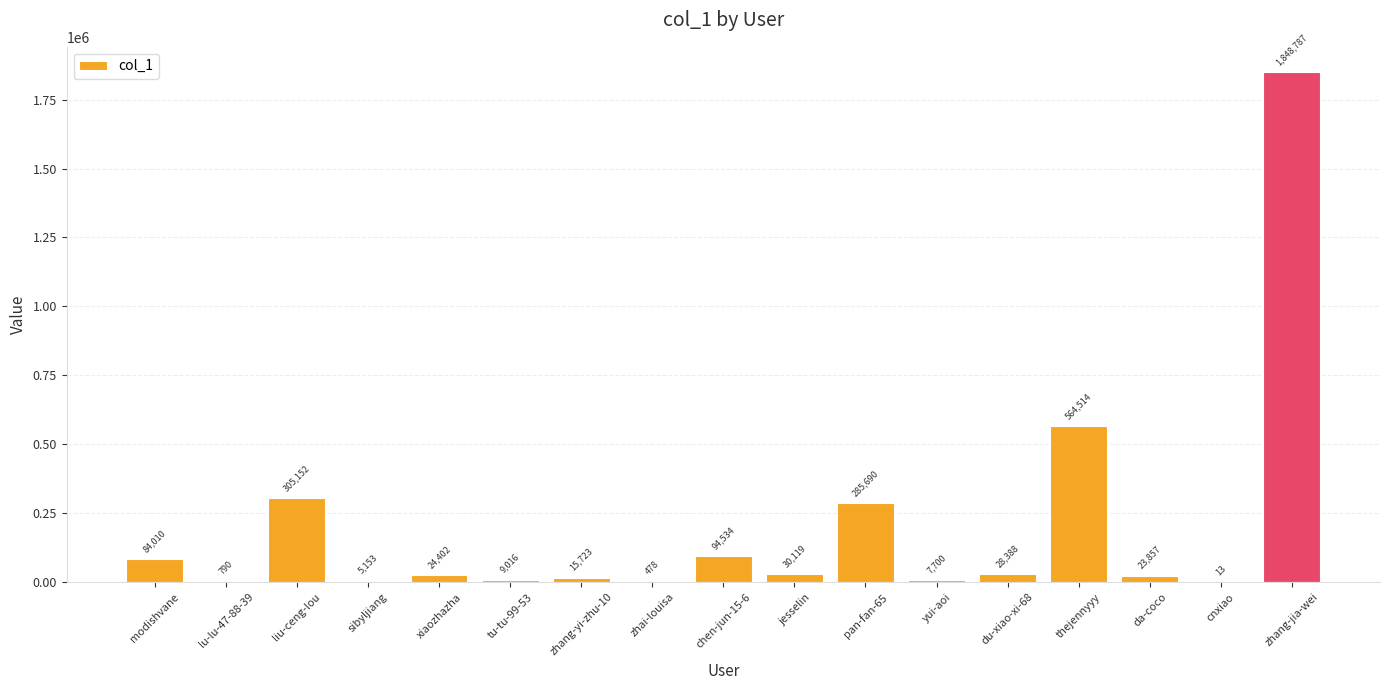

Is it true that the value at zhang-jia-wei is 1848787?

True